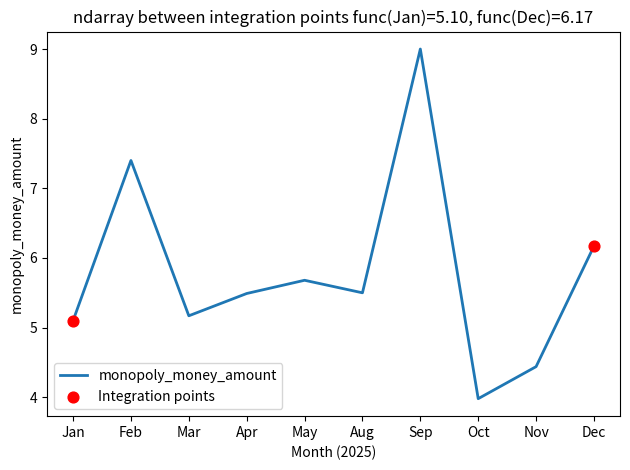

Between Aug and Nov, which is larger?

Aug